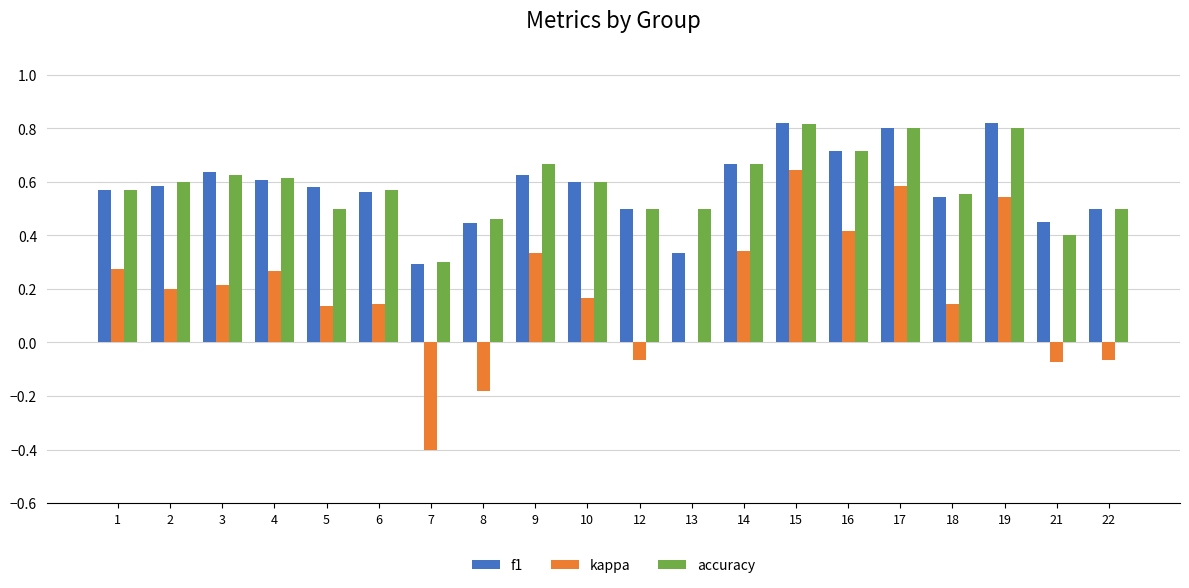

How many series are shown in this chart?

3